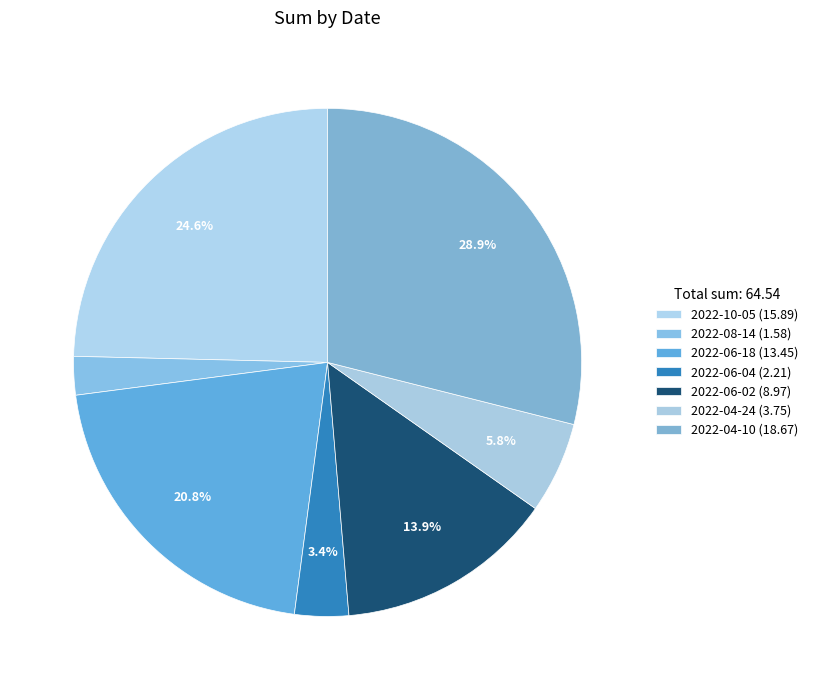

Rank the categories by value from lowest to highest.

2022-08-14, 2022-06-04, 2022-04-24, 2022-06-02, 2022-06-18, 2022-10-05, 2022-04-10